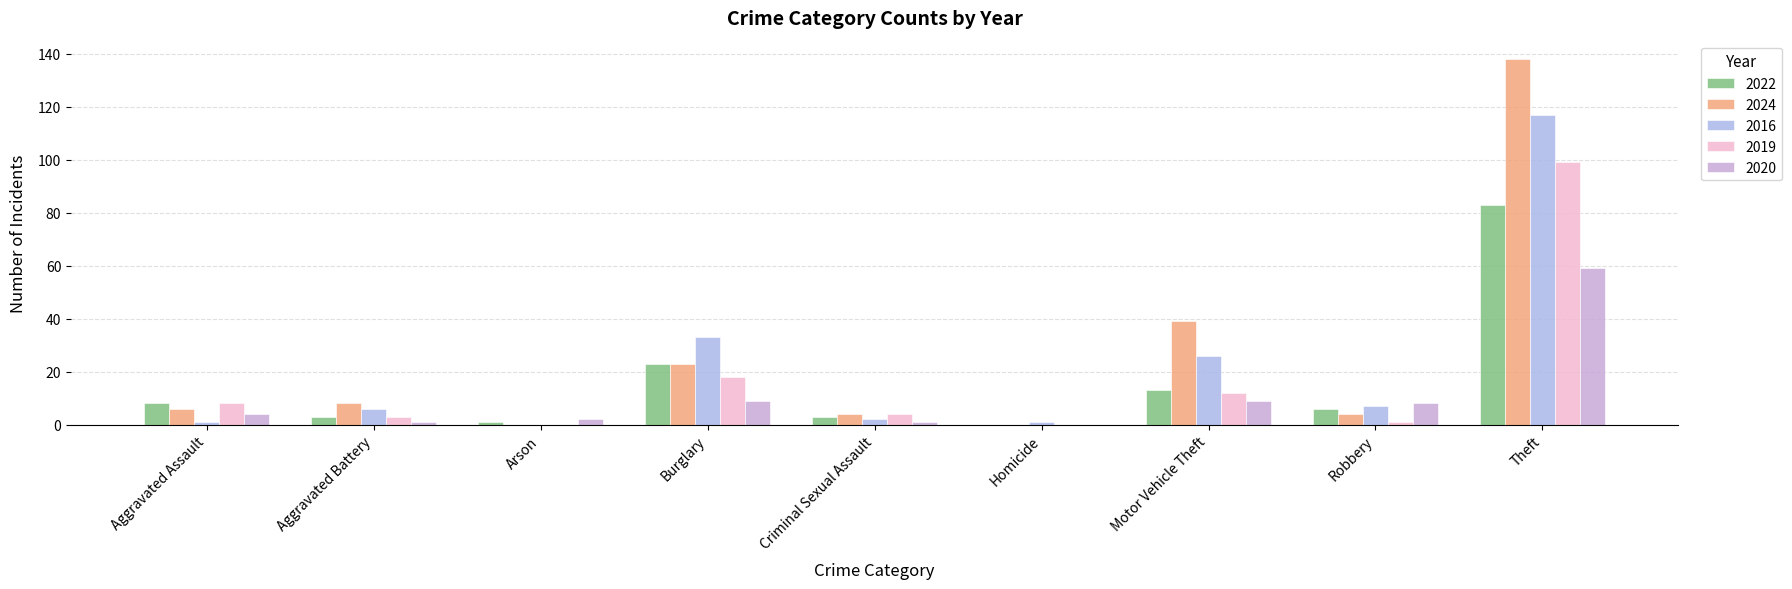

List the series in order of their peak value, highest first.

2024, 2016, 2019, 2022, 2020